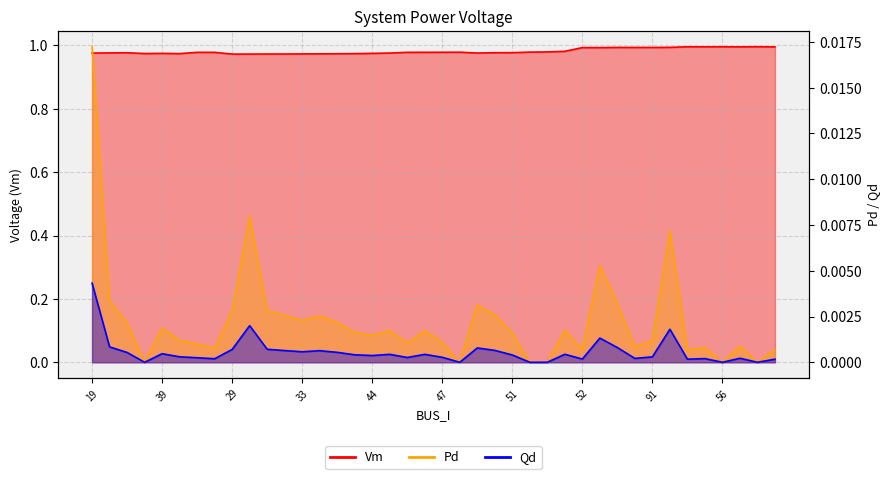

At which category does Pd reach its first local valley?

38